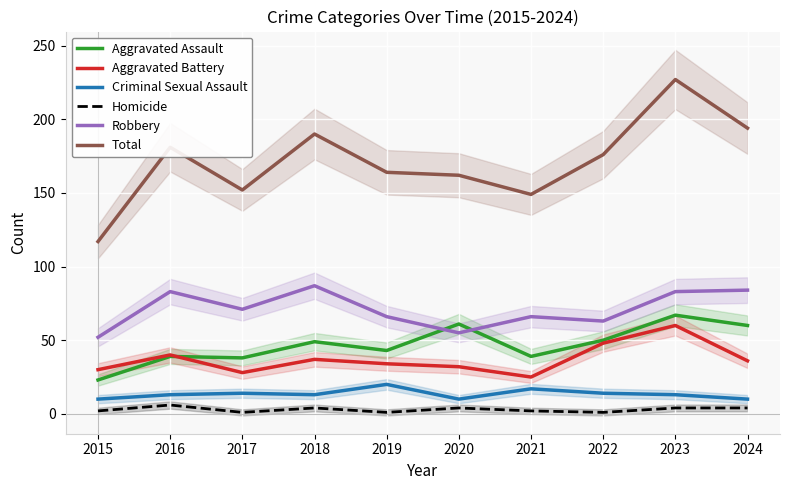

Where is Aggravated Battery nearest to the value 42?

2016